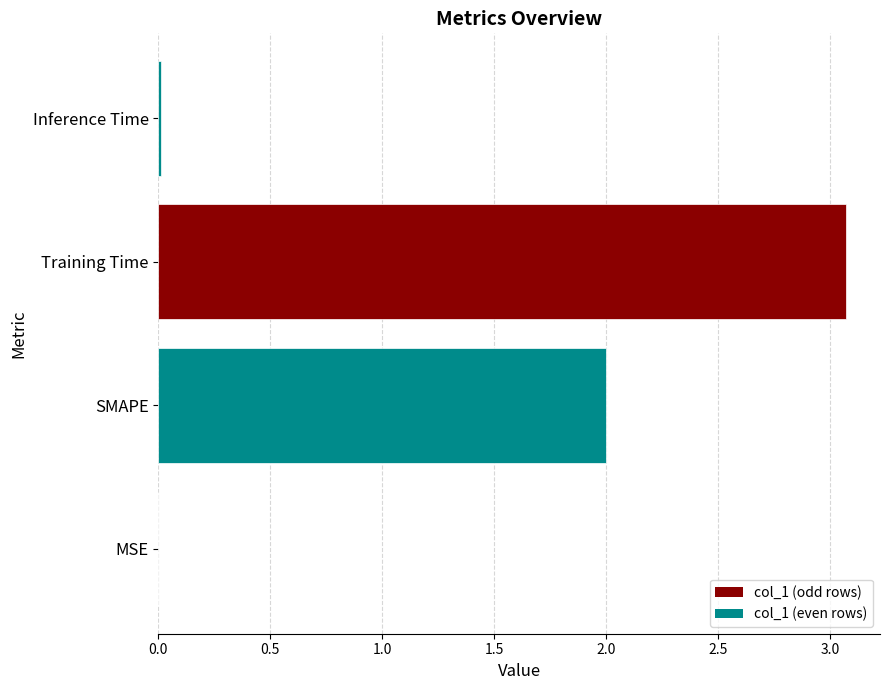

True or false: the data shows 2.9 at SMAPE.

False